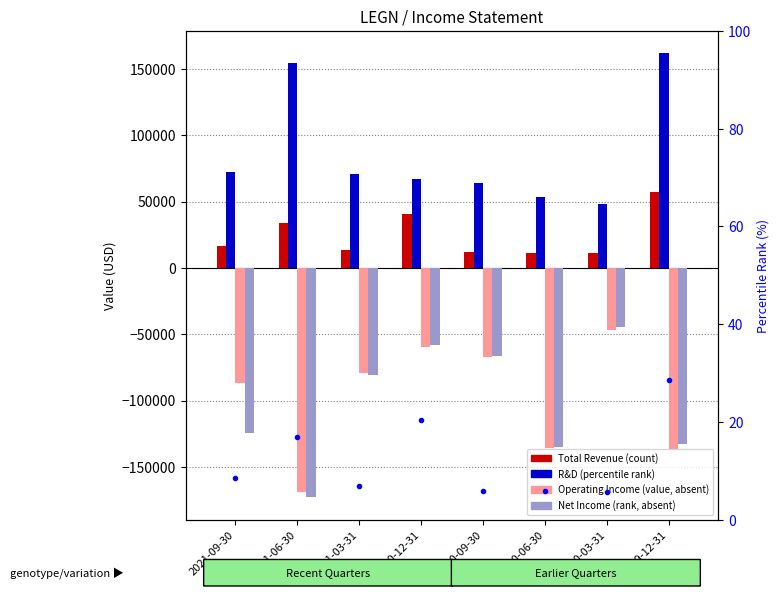

List the series in order of their peak value, lowest first.

Operating Income or Loss, Net Income, percentile rank, Total Revenue, Research Development